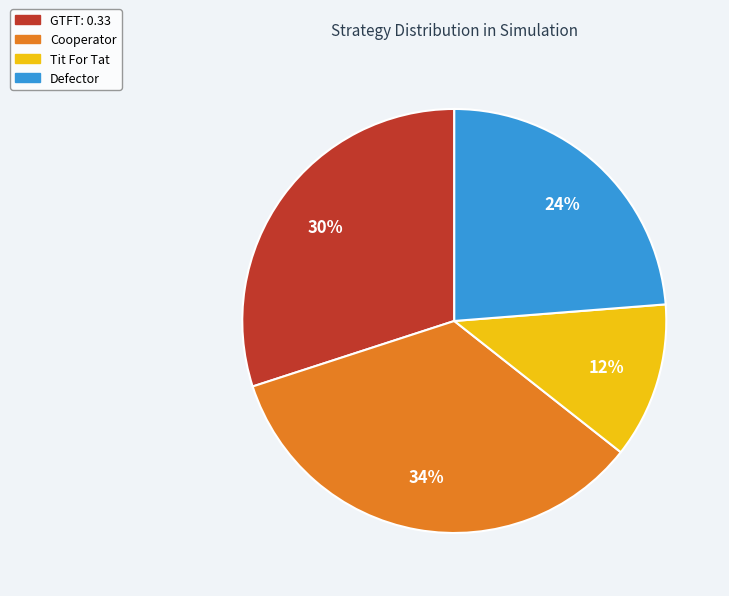

To the nearest percent, what is the average slice percentage?

25%